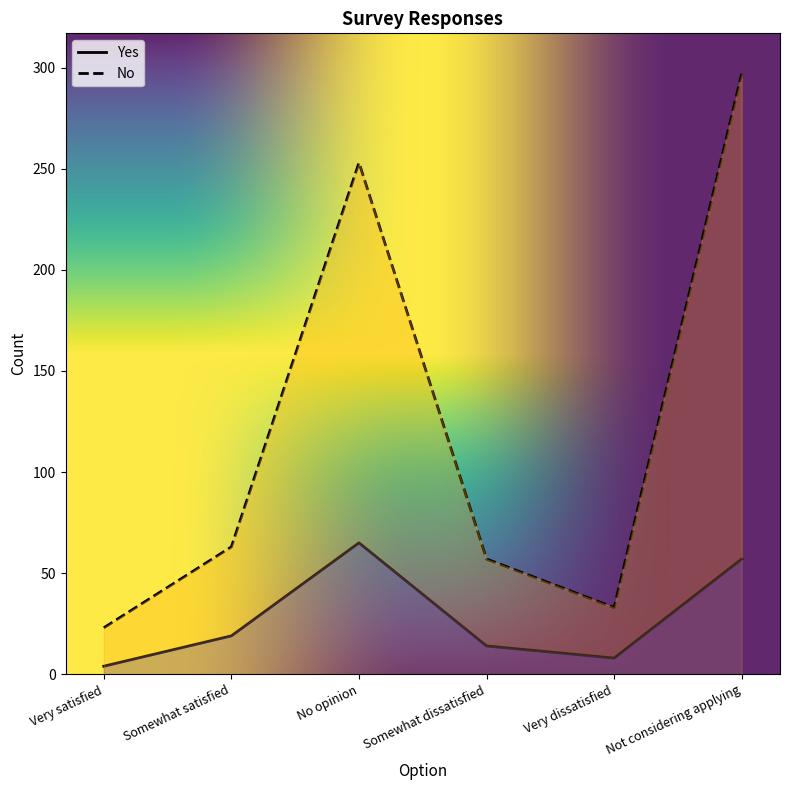

At which category does No reach its first local peak?

No opinion